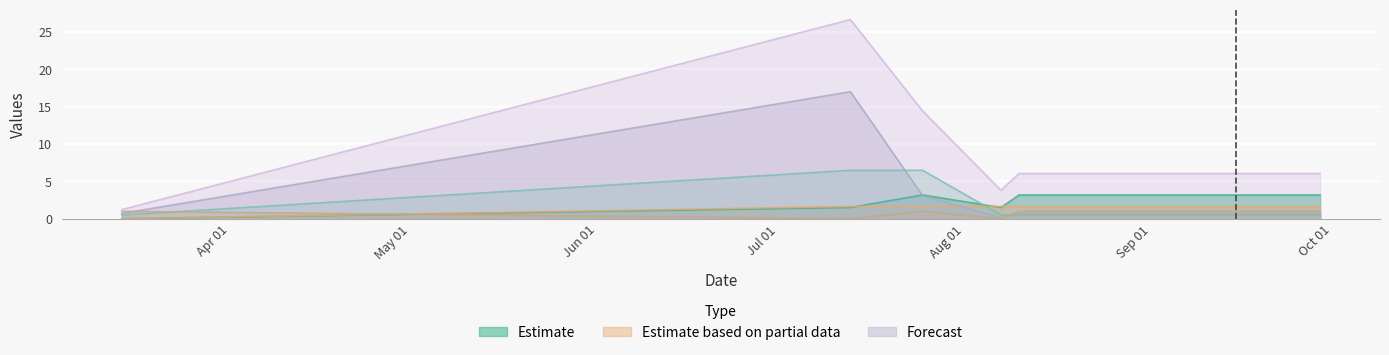

What is the maximum value shown in the chart?

26.6